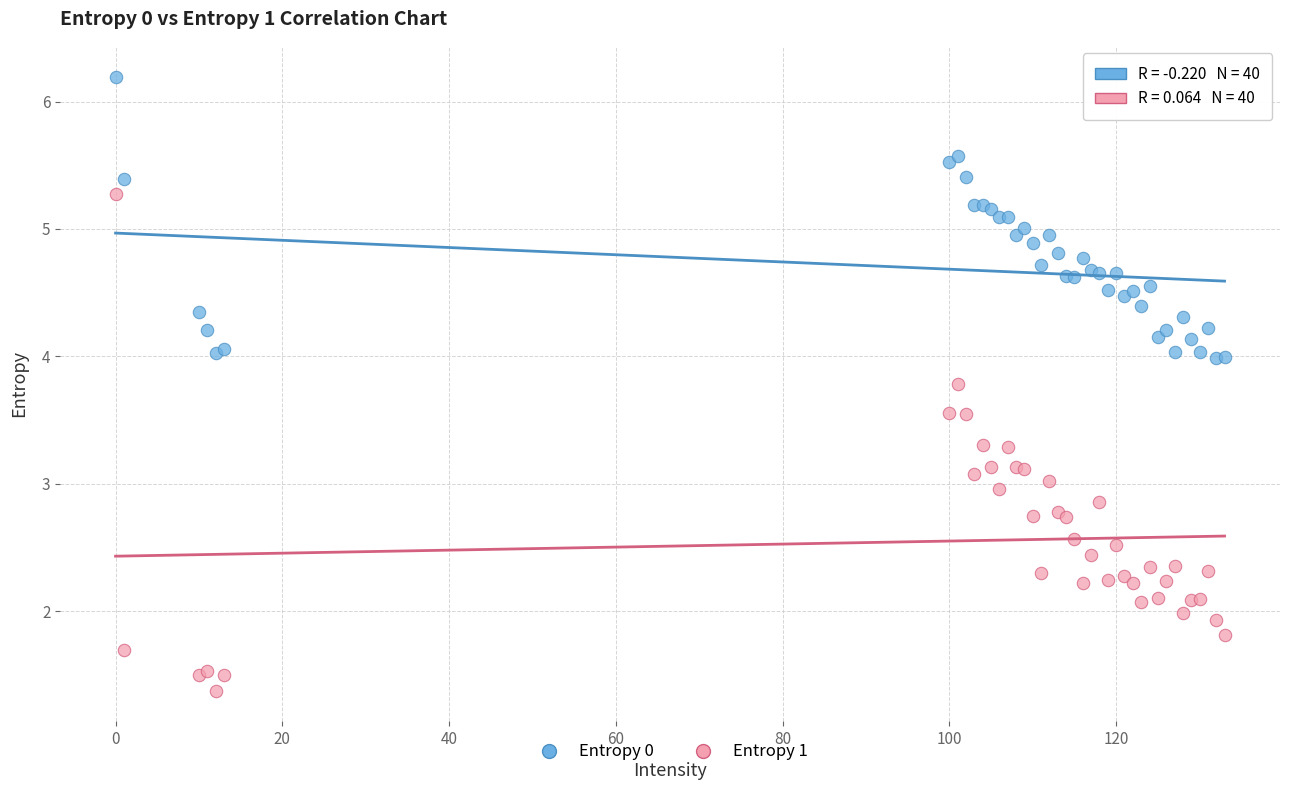

Which series has the widest spread of Y values?

Entropy 1